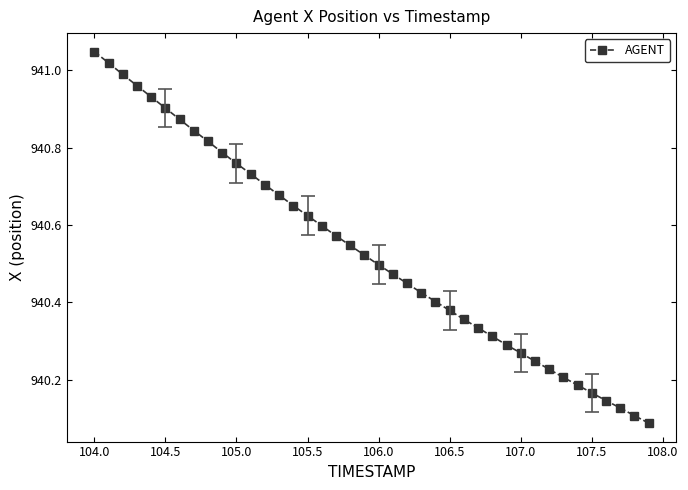

What is the sum of all values?

37621.2